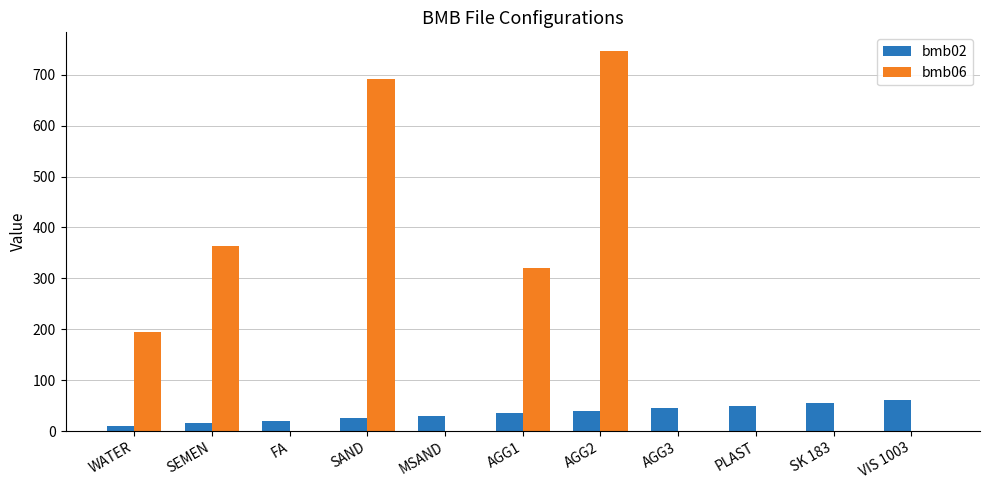

Which series has the largest total across all categories?

bmb06